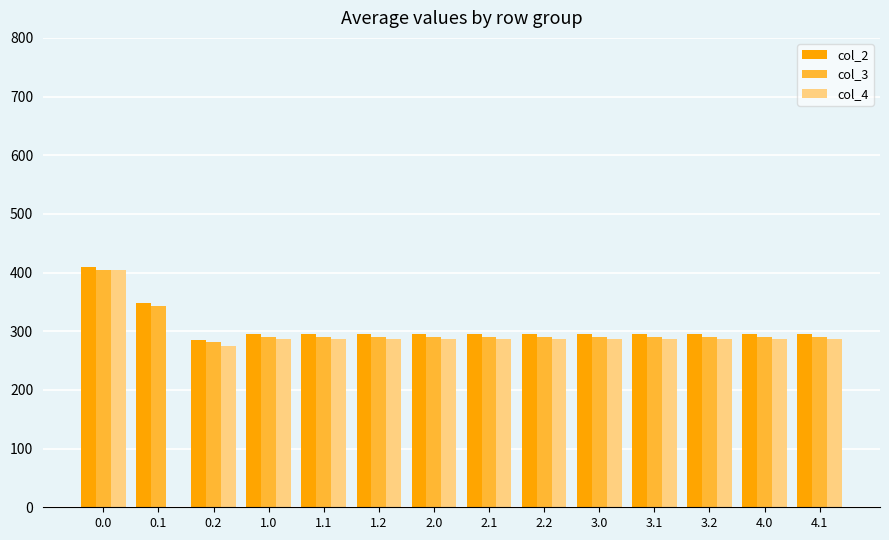

The value of col_3 at 1.1 is 290.7. True or false?

True